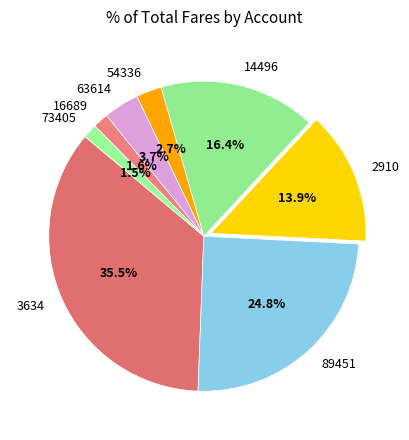

Does 54336 account for over 50% of the chart?

No